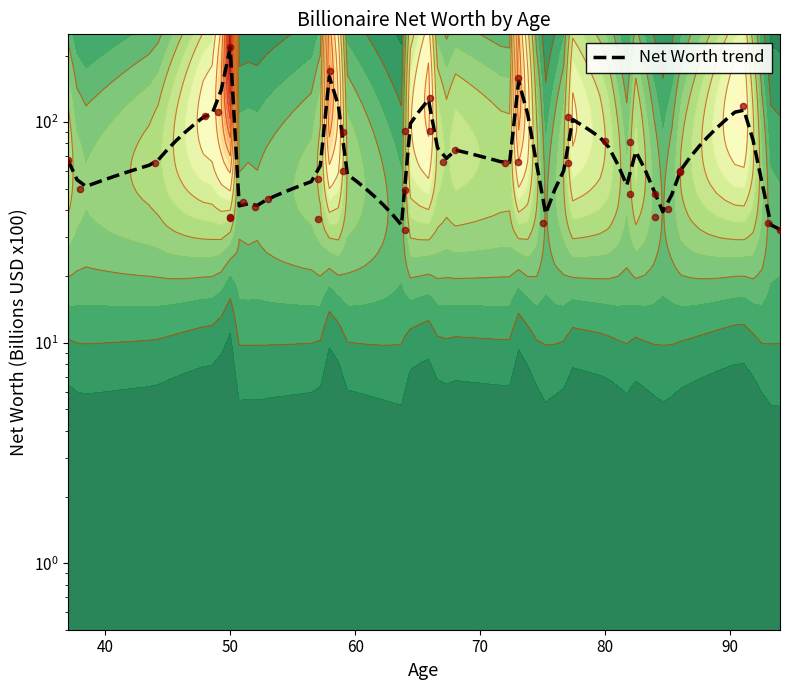

Approximately how many times larger is the value at 94 compared to 58?

0.2